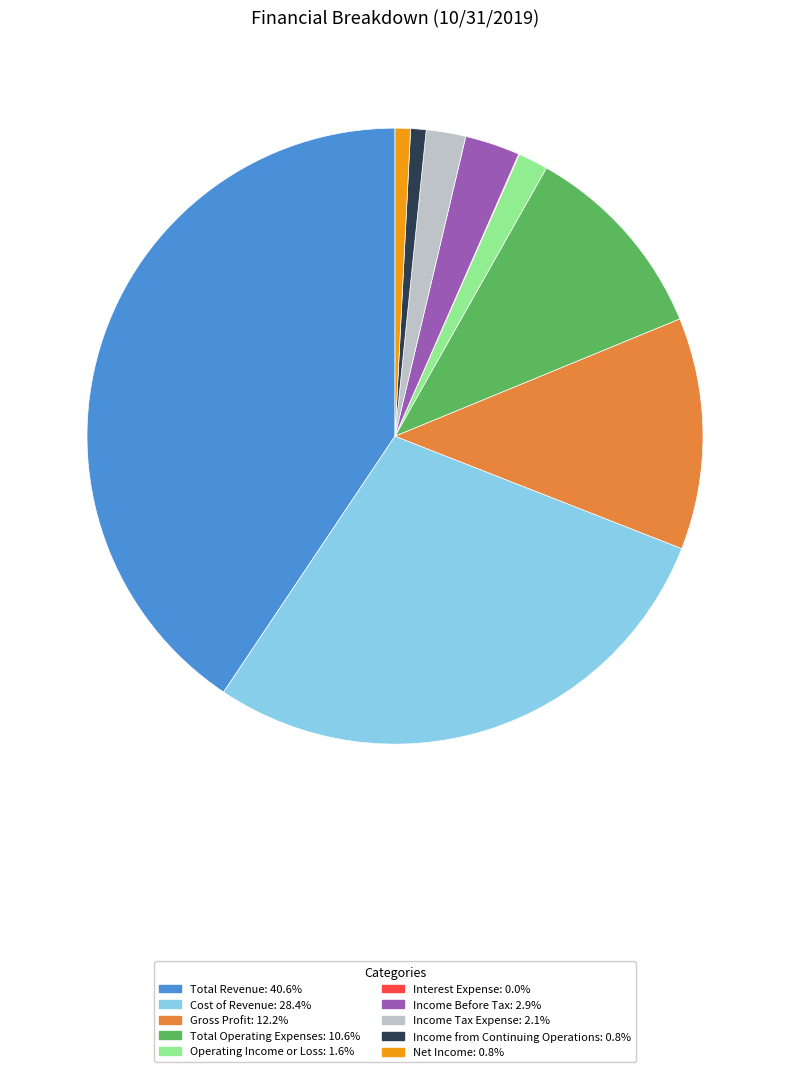

Which category has the biggest portion of the pie?

Total Revenue